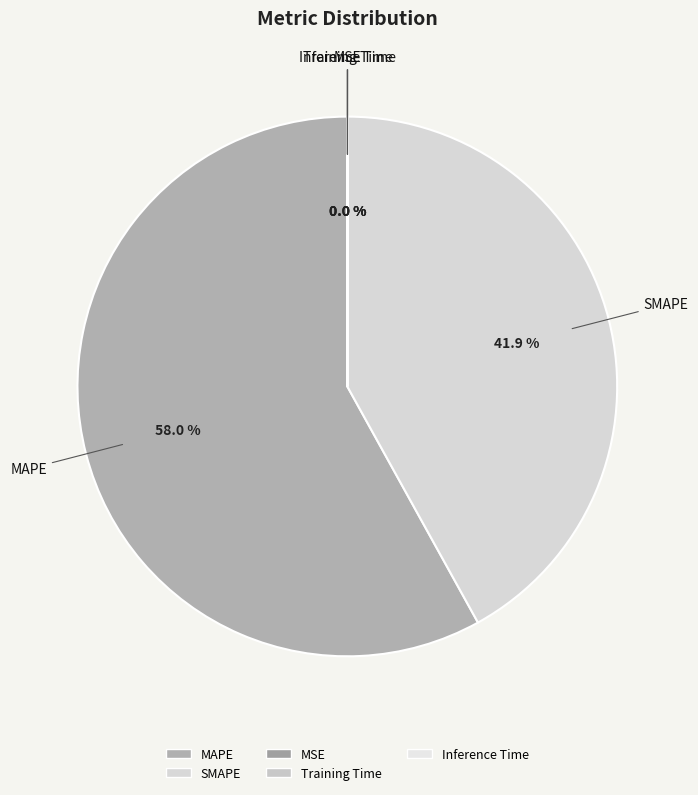

Which category has the biggest portion of the pie?

MAPE